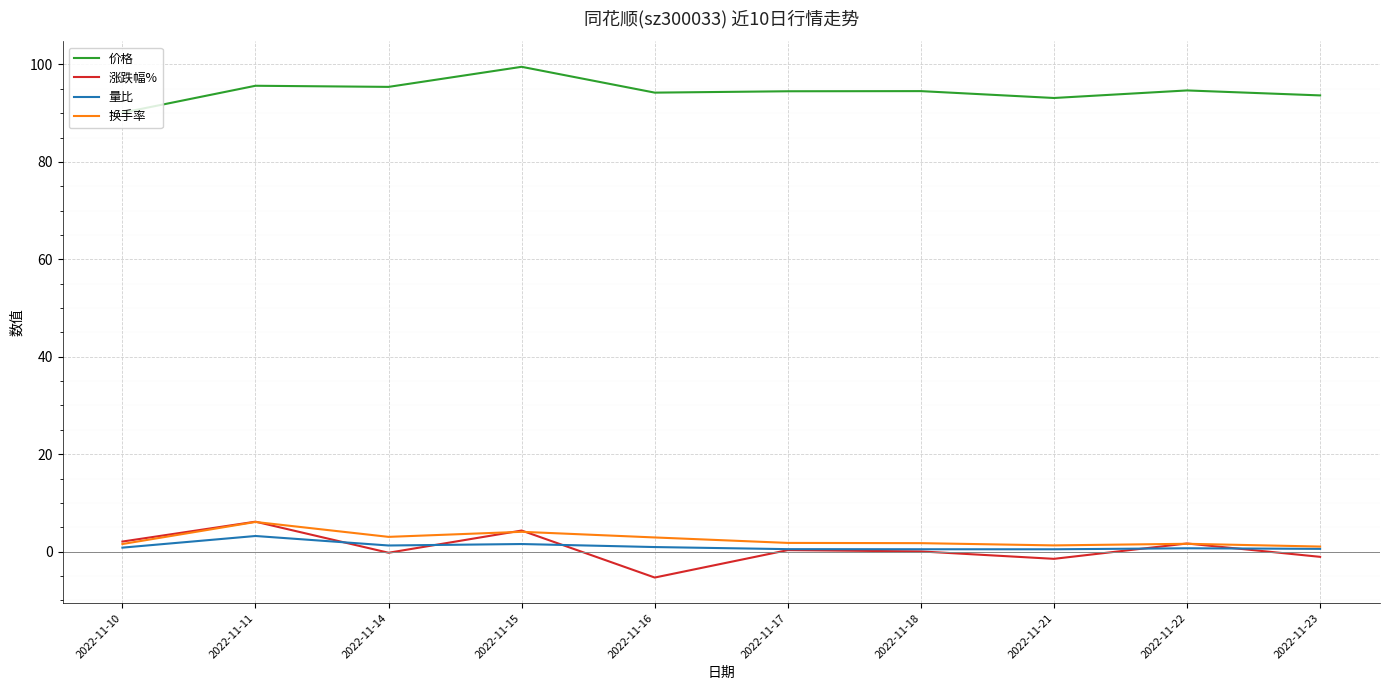

Is this an area chart (filled region under the line)?

No